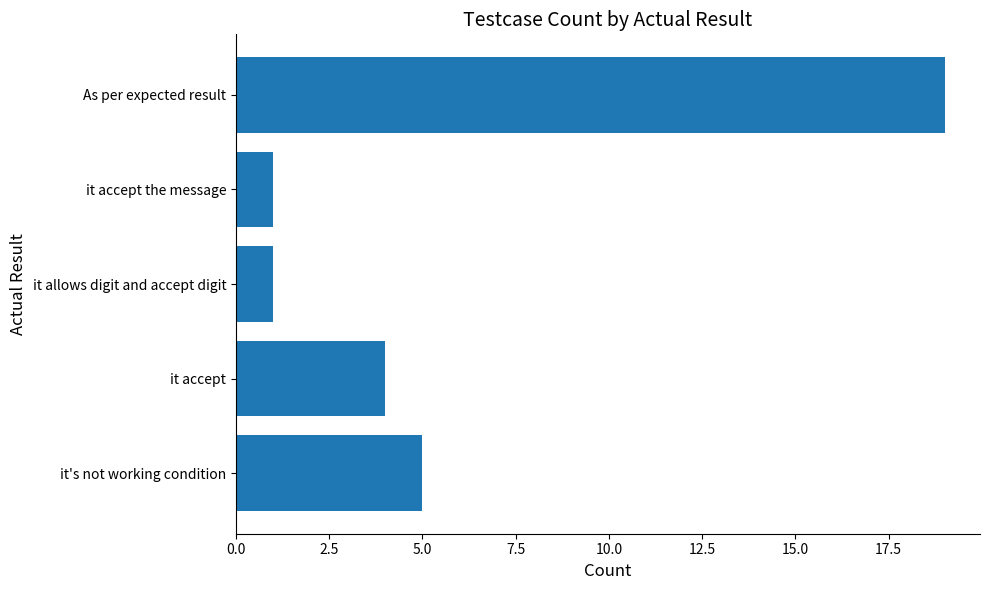

Which label corresponds to the largest value in the chart?

As per expected result